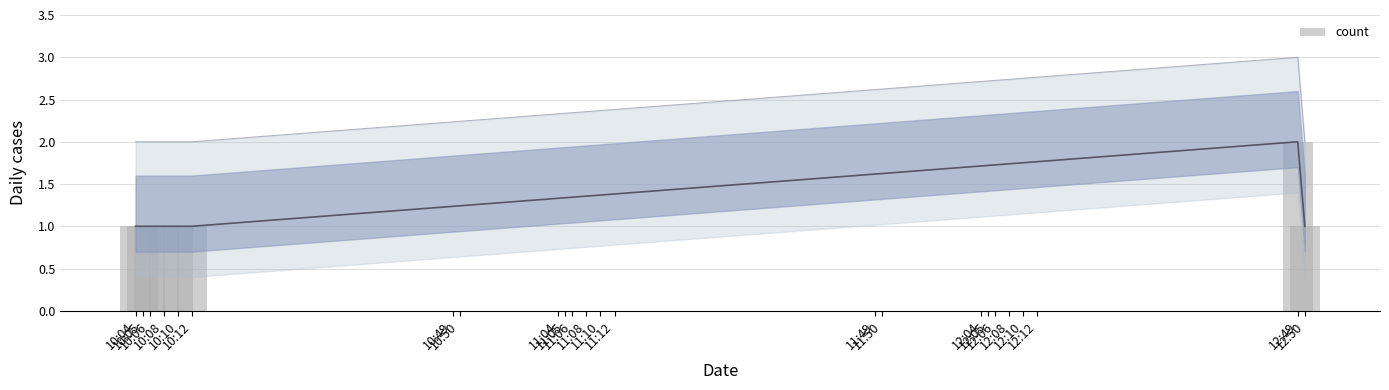

What is the greatest value displayed?

2